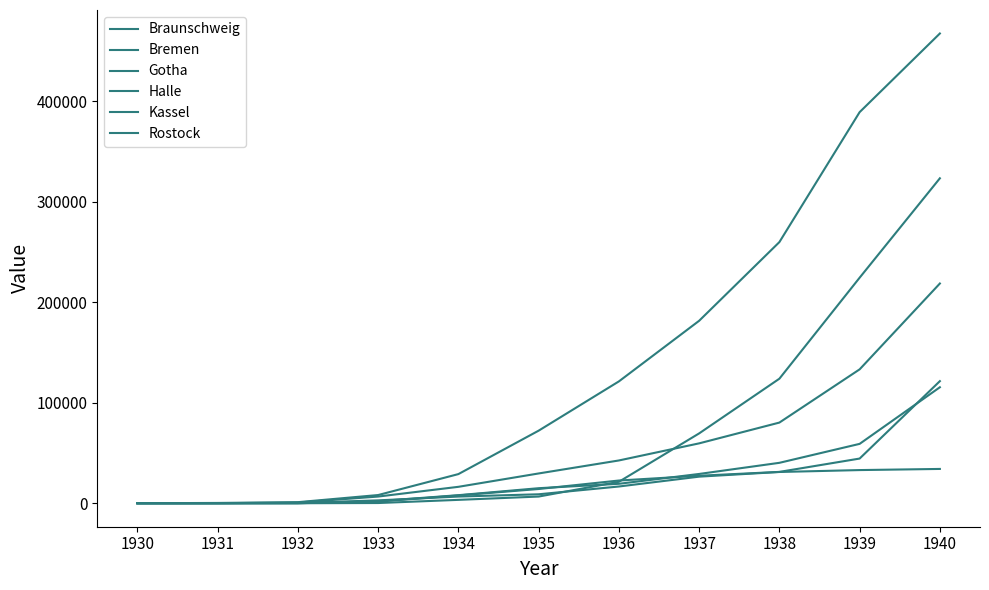

What is the sum of the Halle values at 1931 and 1930?

23.0